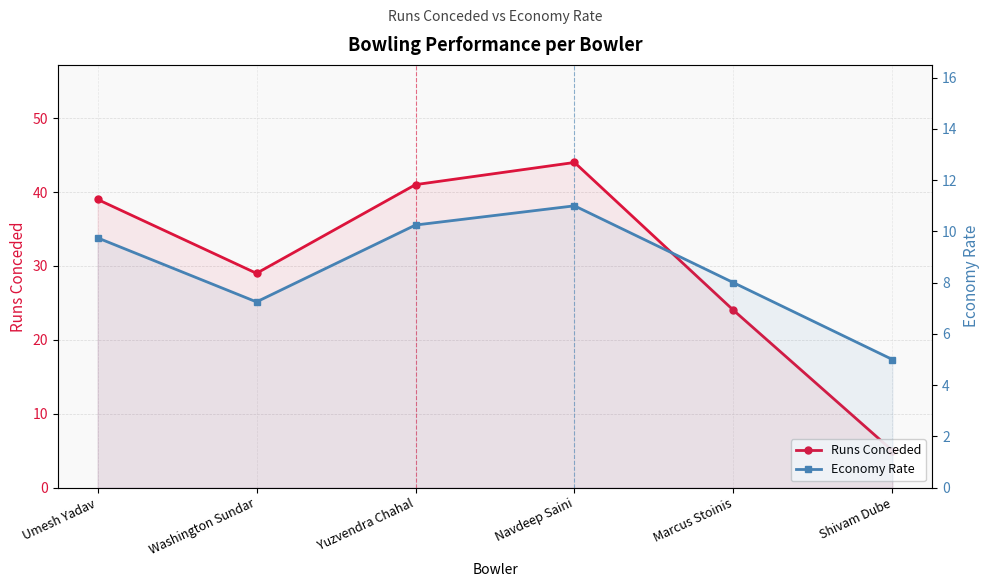

Between Yuzvendra Chahal and Umesh Yadav, which is larger?

Yuzvendra Chahal